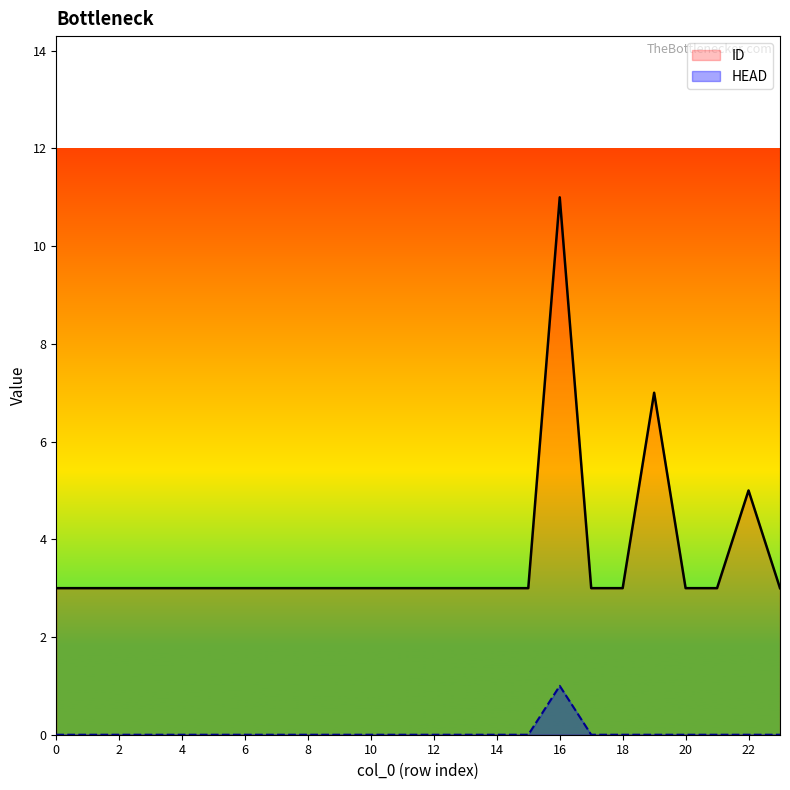

At which category does the chart reach its peak across all series?

16